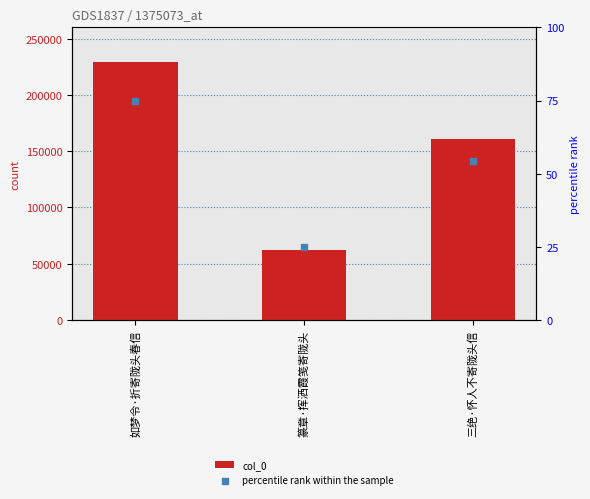

At how many categories does at least one series exceed 121586?

2